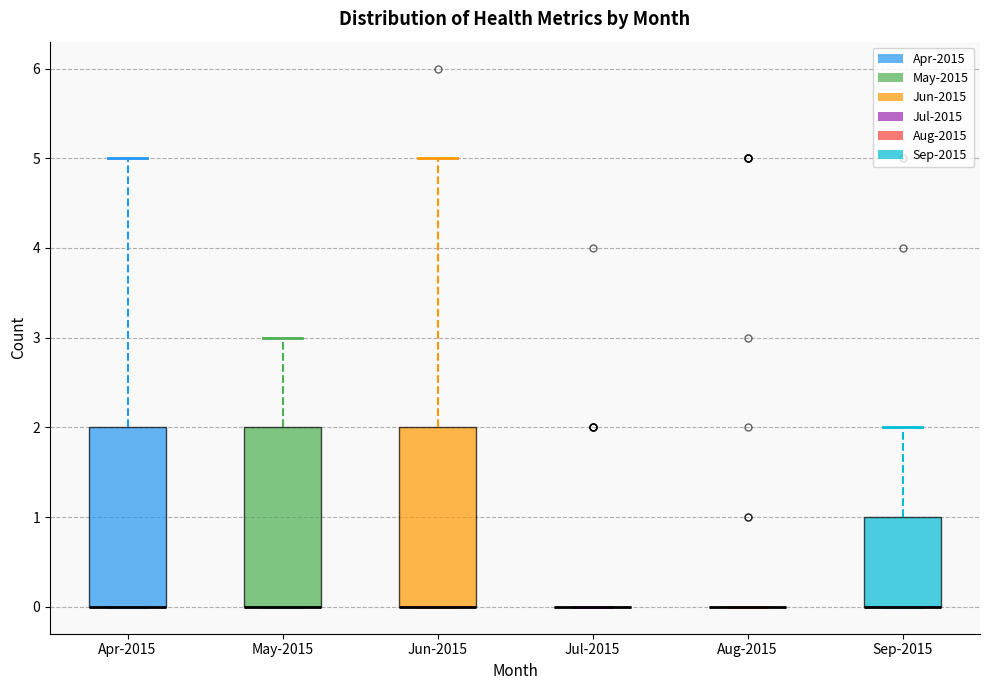

Where is the upper edge of the box for Jun-2015 on the y-axis? The values are not printed on the chart, so give them approximately, as read against the axis.

2